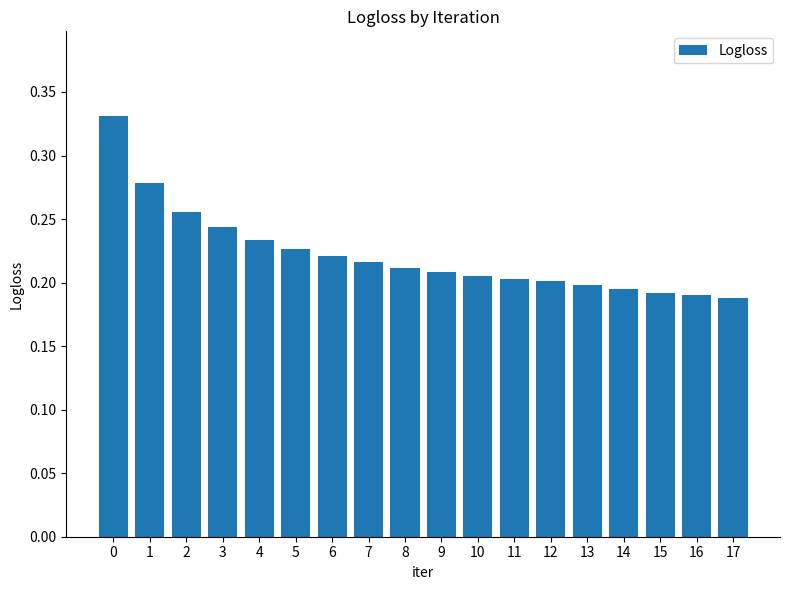

What is the difference between the second highest and minimum values?

0.1